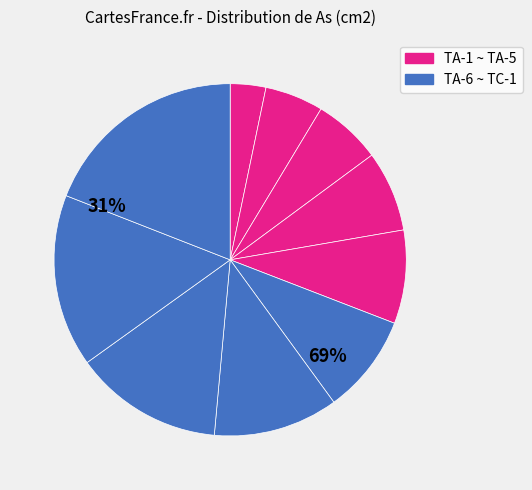

Count the number of slices in the pie.

10